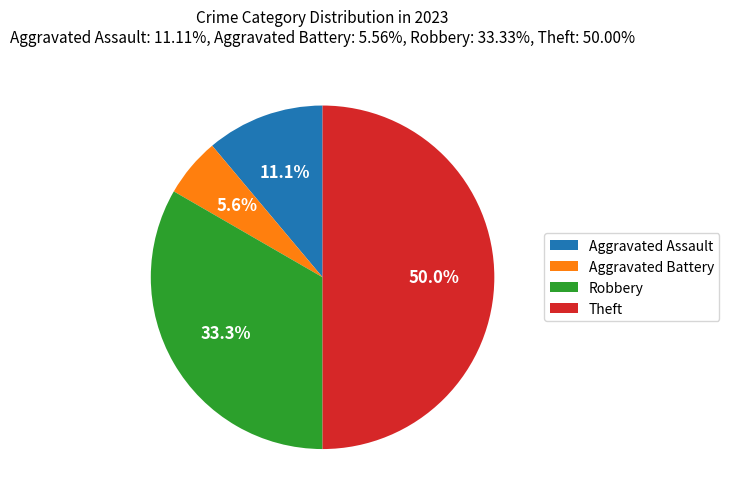

Which slice is the smallest?

Aggravated Battery